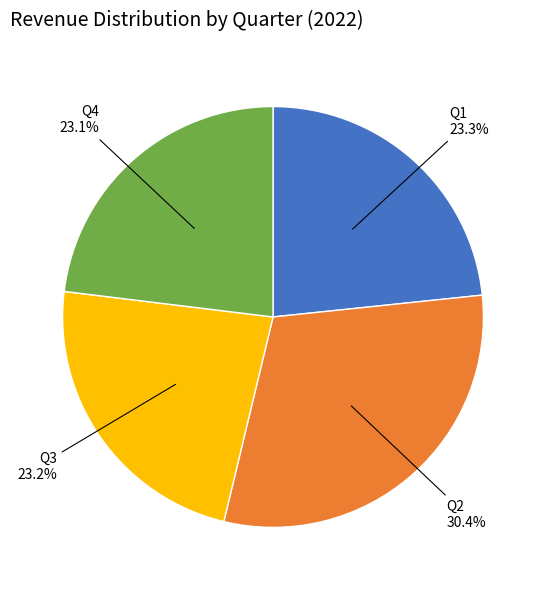

Is Q4 the majority of the pie?

No